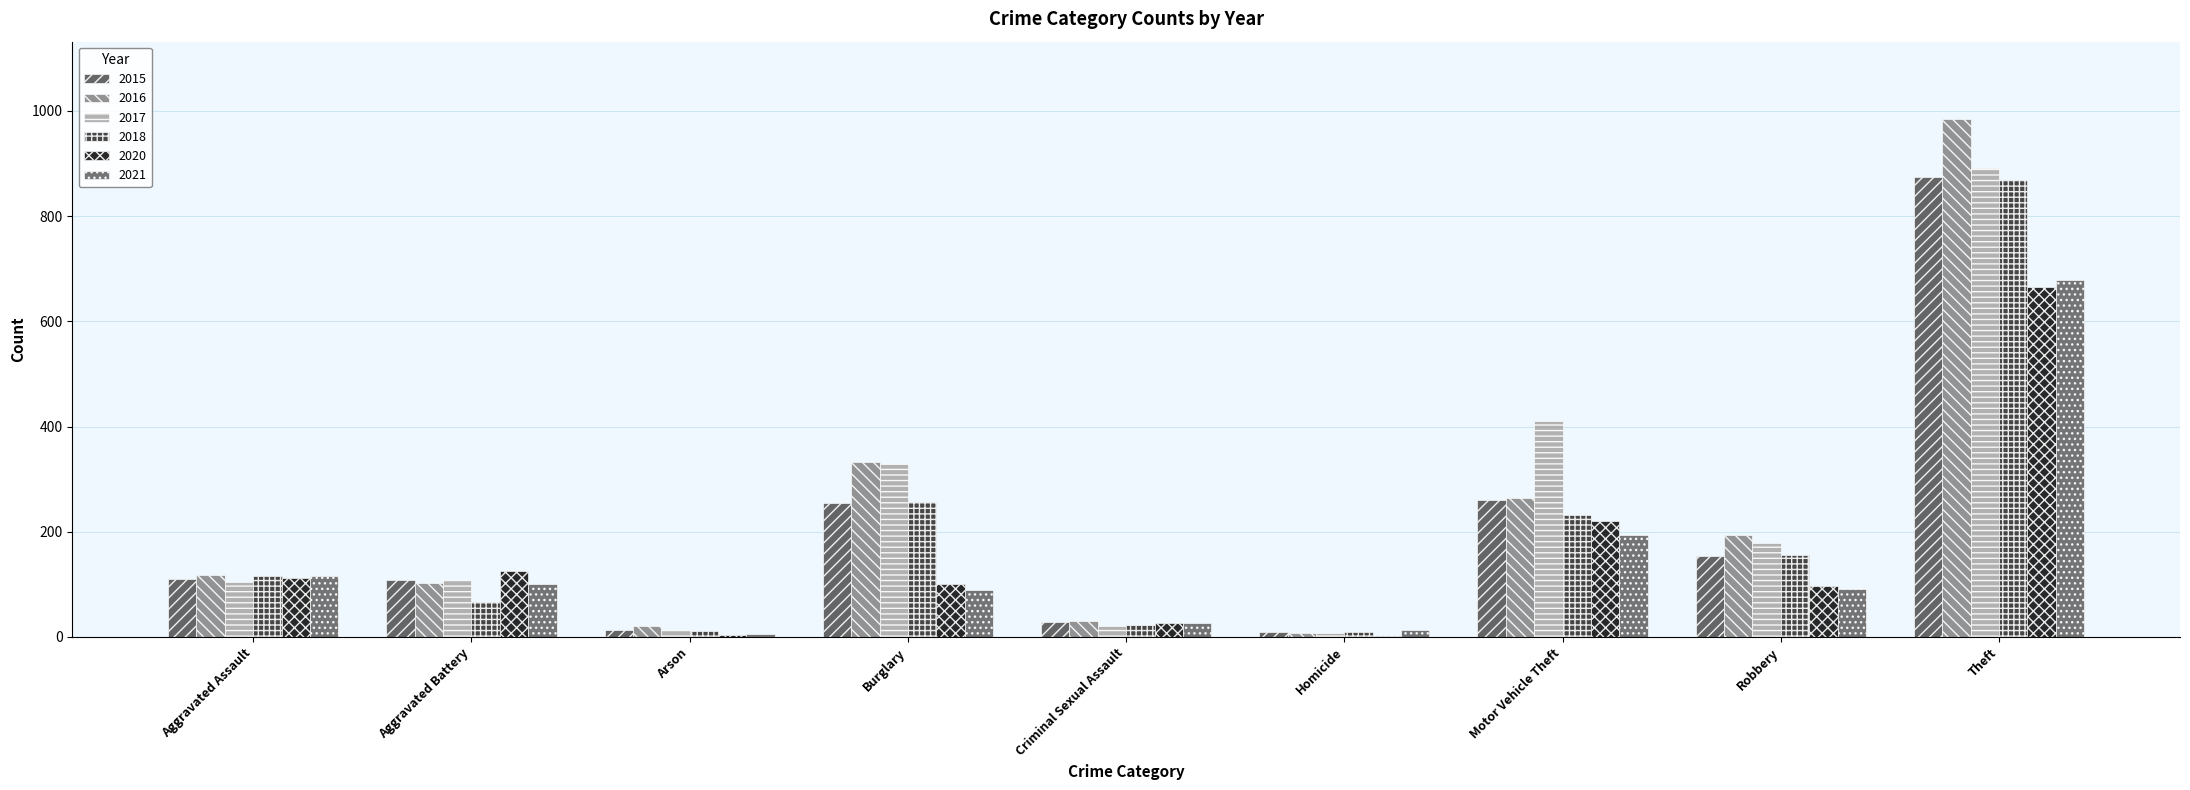

Which has a higher value, Homicide or Criminal Sexual Assault?

Criminal Sexual Assault